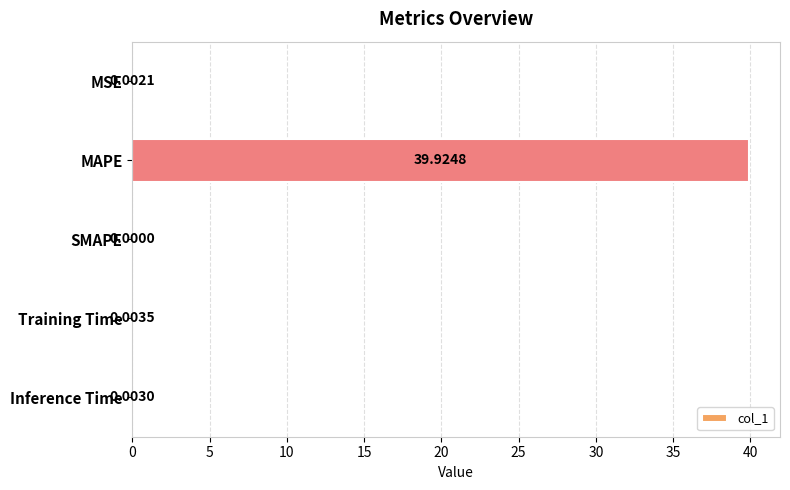

How many values are above zero?

4